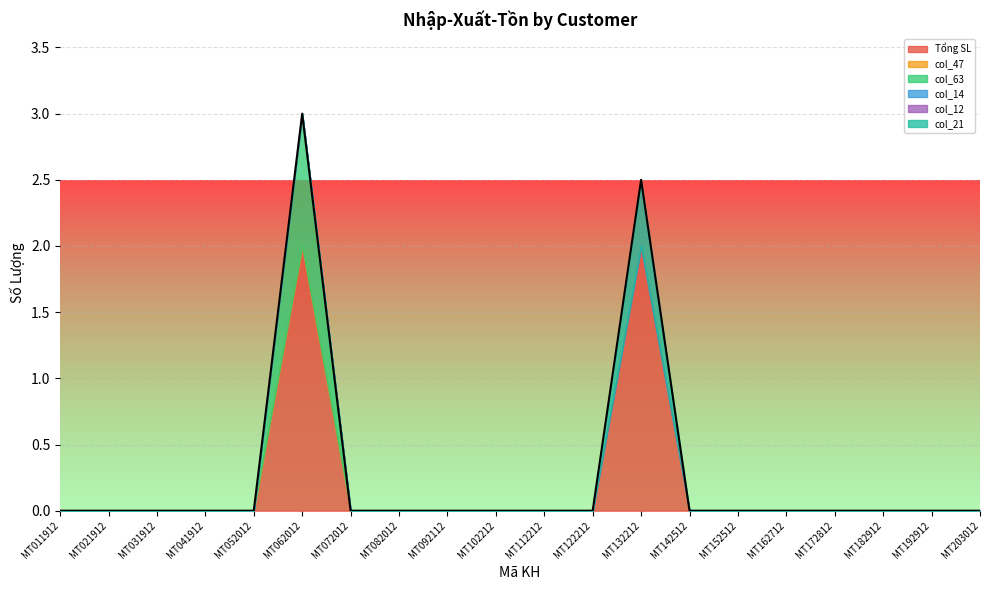

How many interior local peaks does the col_63 series have?

1